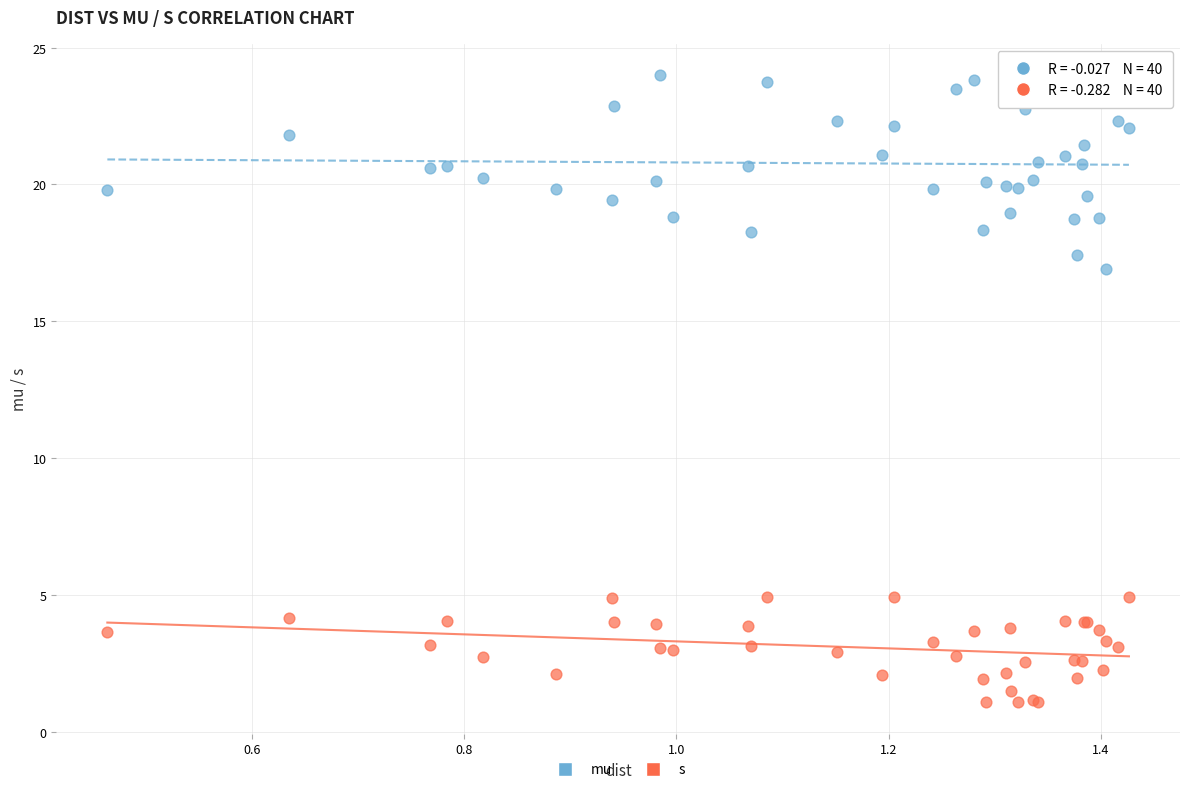

Across all series, what Y value is closest to 12?

16.9